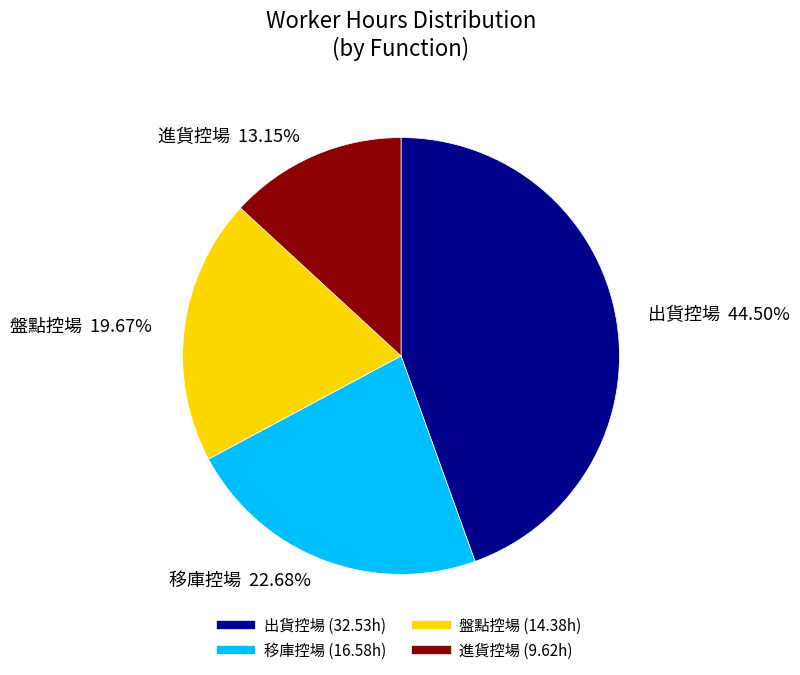

How many slices are in this pie chart?

4